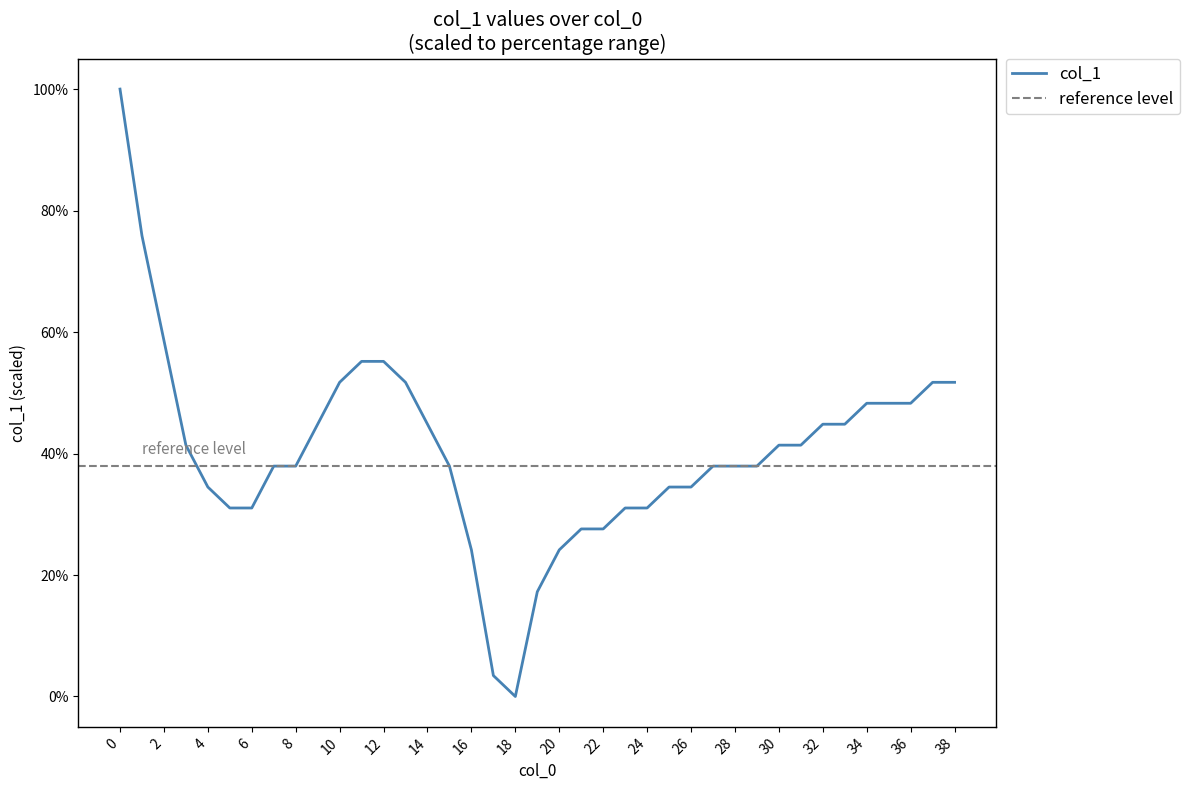

List the labels in order of value, largest first.

0, 1, 2, 11, 12, 10, 13, 37, 38, 34, 35, 36, 9, 14, 32, 33, 3, 30, 31, 7, 8, 15, 27, 28, 29, 4, 25, 26, 5, 6, 23, 24, 21, 22, 16, 20, 19, 17, 18